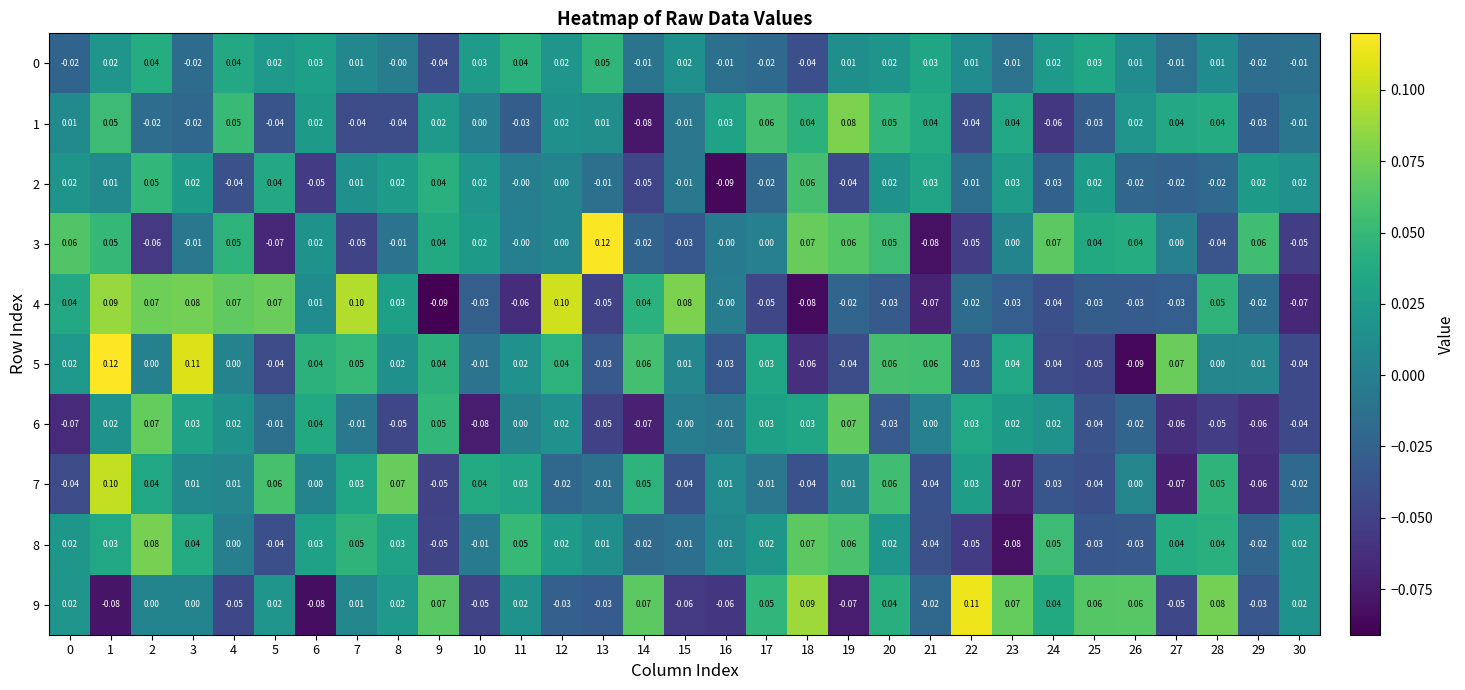

How many values in 8 are below zero?

11